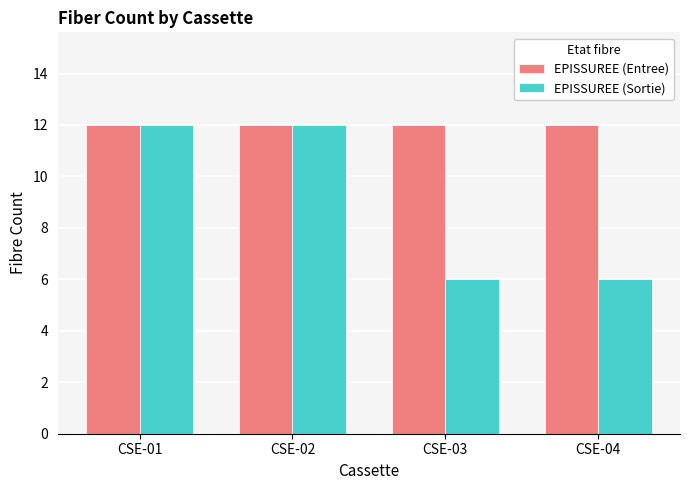

What is the maximum value shown in the chart?

12